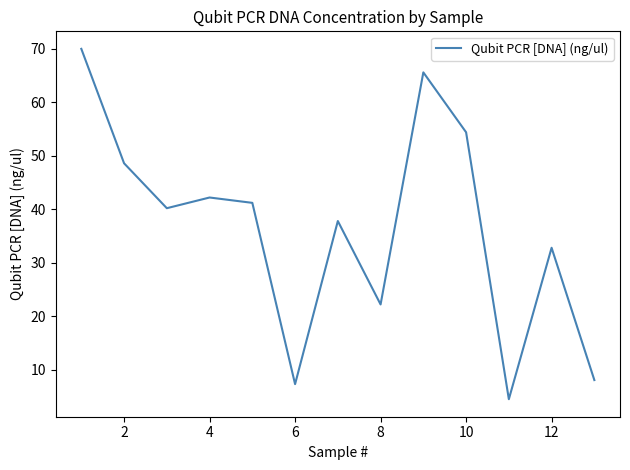

What is the difference between the maximum and minimum values?

65.5